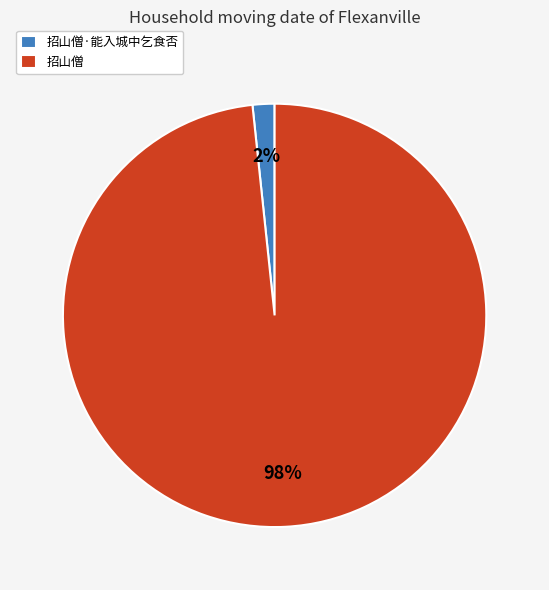

To the nearest percent, what portion does 招山僧·能入城中乞食否 represent?

2%